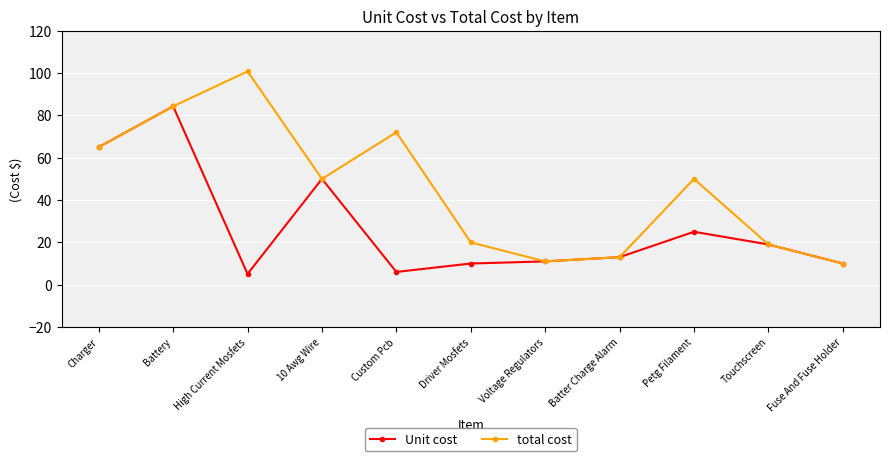

What is the greatest value displayed?

100.8